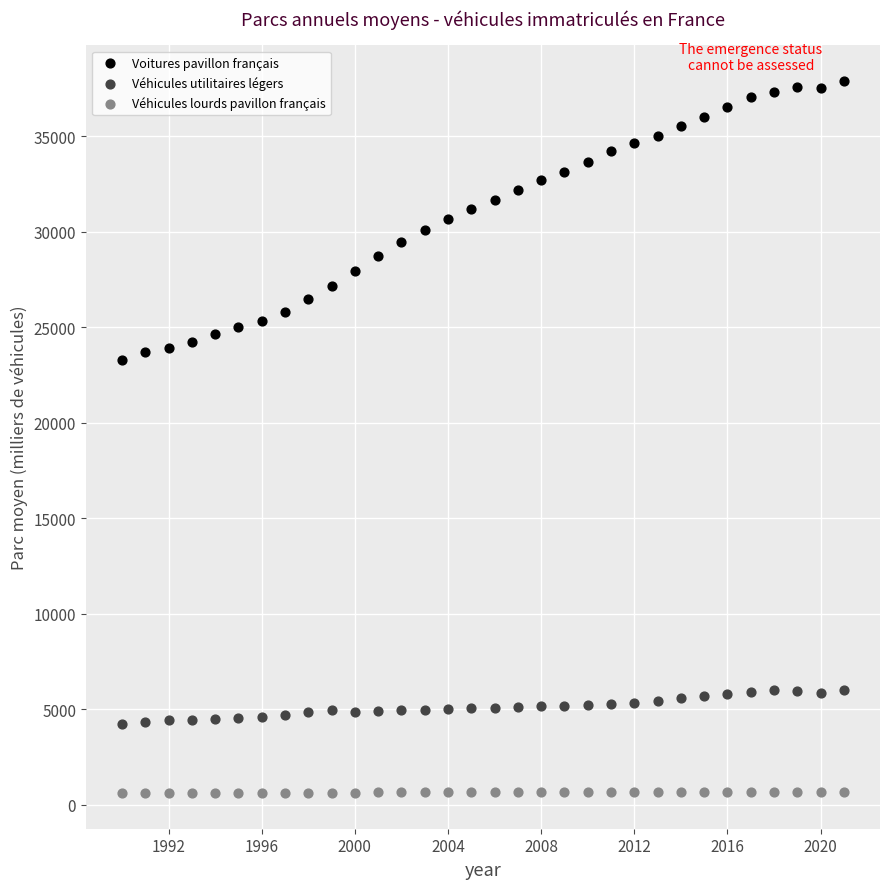

Which series reaches the minimum Y coordinate?

Véhicules lourds pavillon français